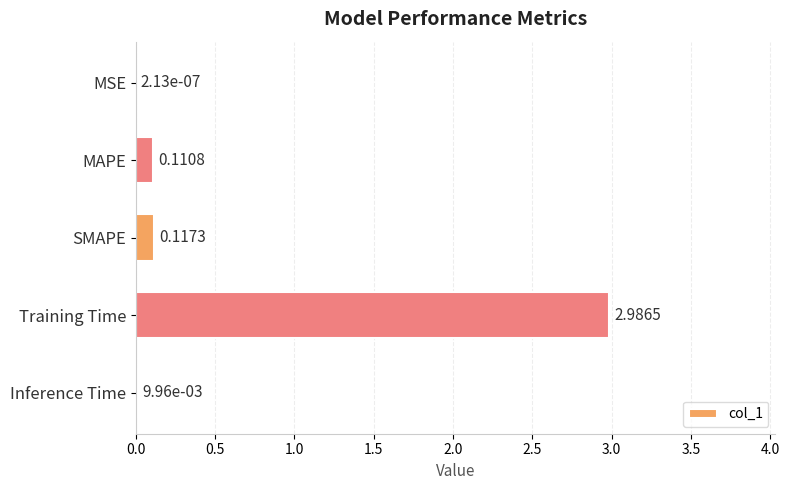

Between MSE and Training Time, which is larger?

Training Time